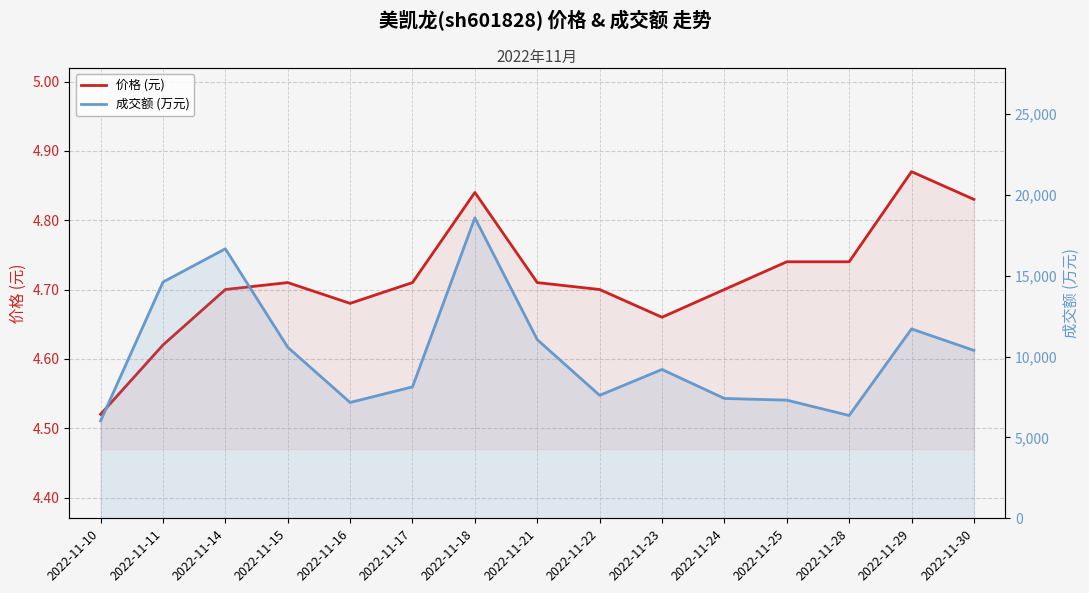

How many interior local valleys does the 成交额 (万元) series have?

3